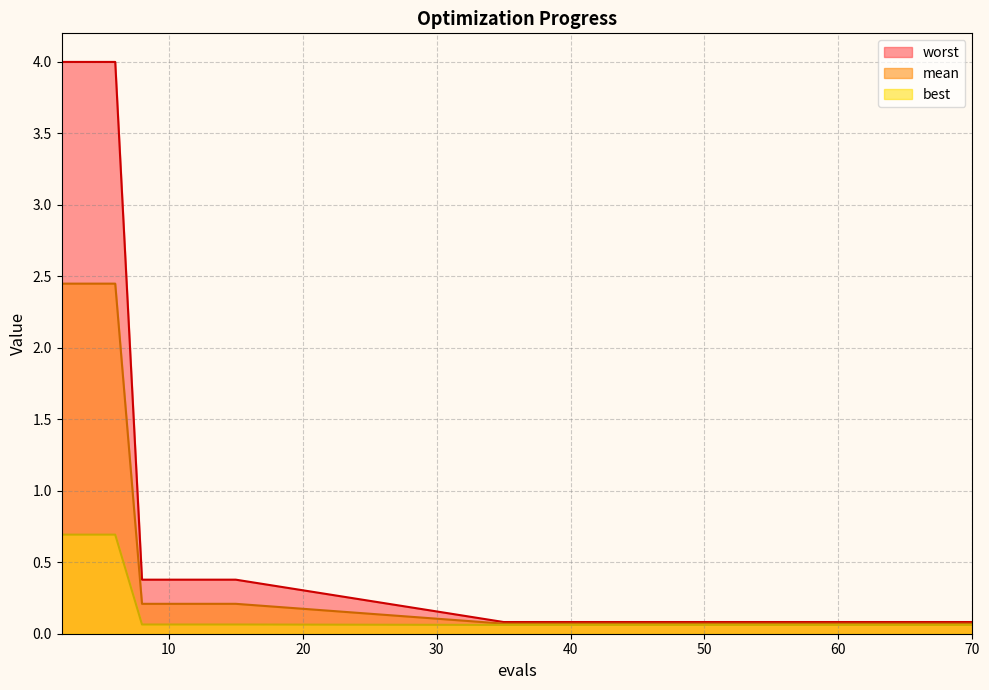

Does the chart display data point markers on the line(s)?

No